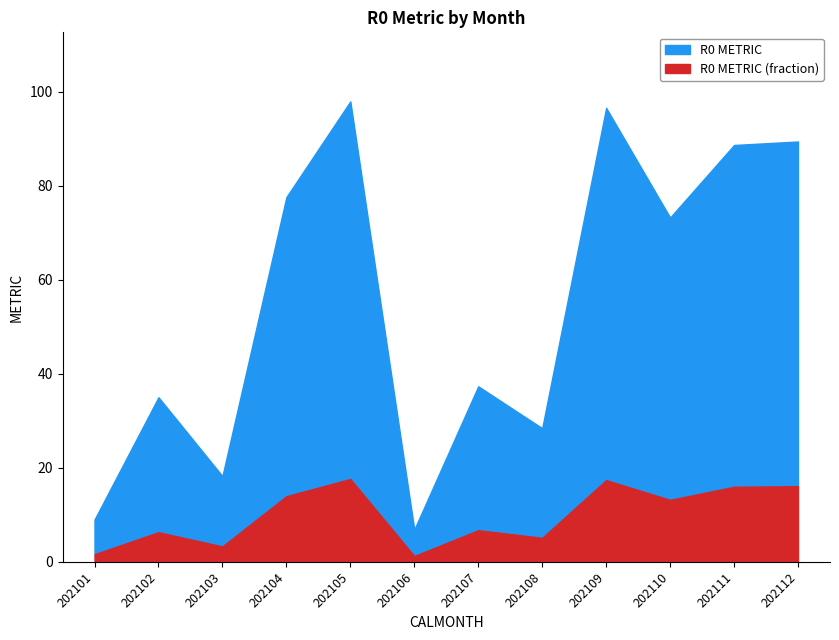

At which category does the chart reach its peak across all series?

202105